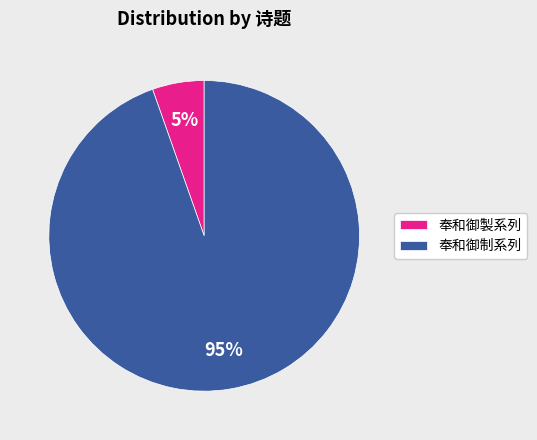

To the nearest percent, what is the combined percentage of 奉和御制系列 and 奉和御製系列?

100%